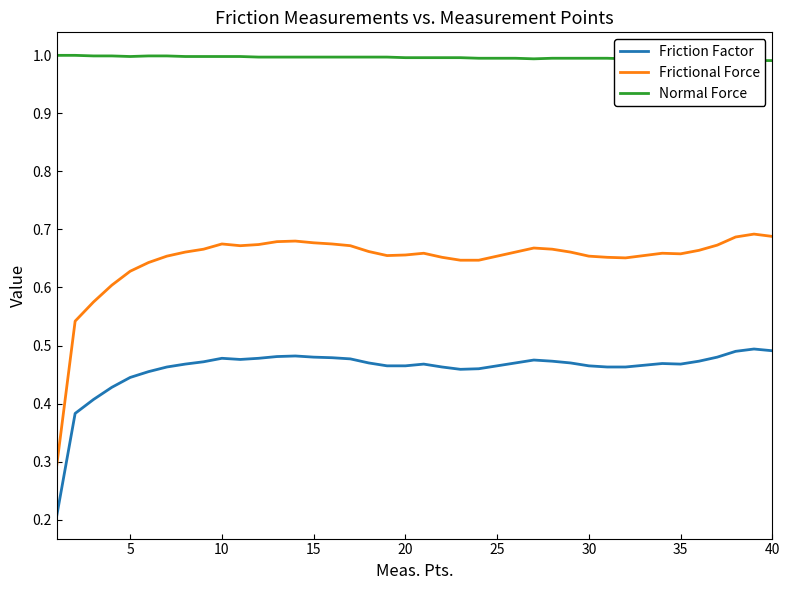

How many lines are shown in the chart?

3